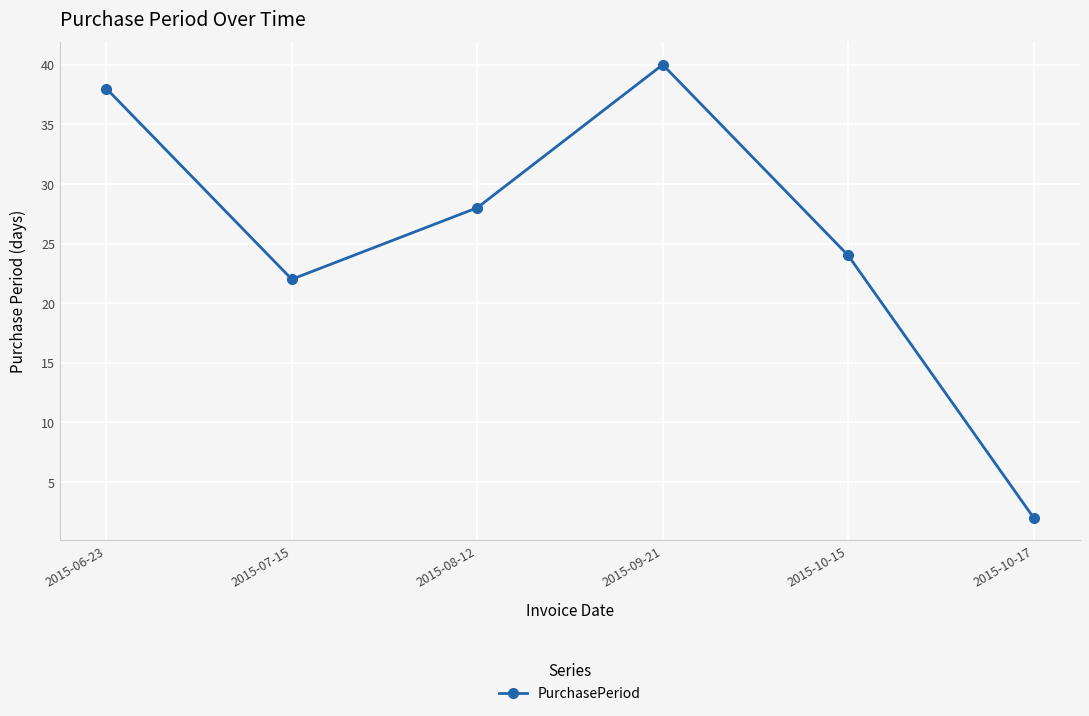

List the labels in order of value, largest first.

2015-09-21, 2015-06-23, 2015-08-12, 2015-10-15, 2015-07-15, 2015-10-17